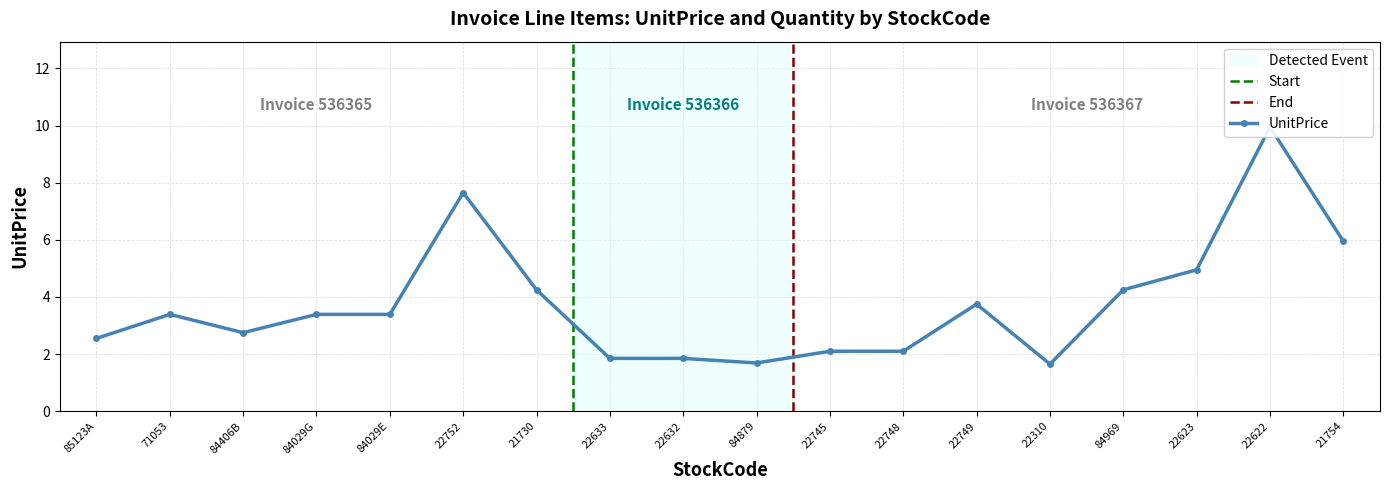

How many lines are shown in the chart?

1